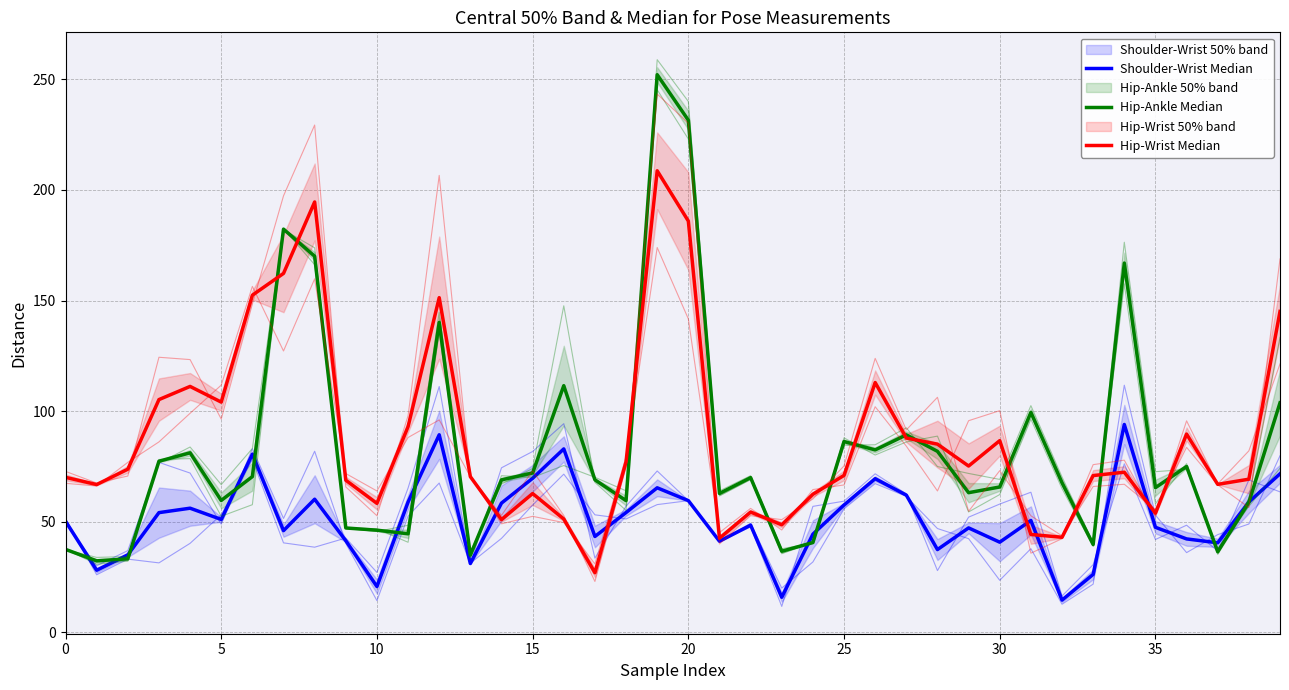

What is the maximum value for Hip-Wrist Median?

208.7